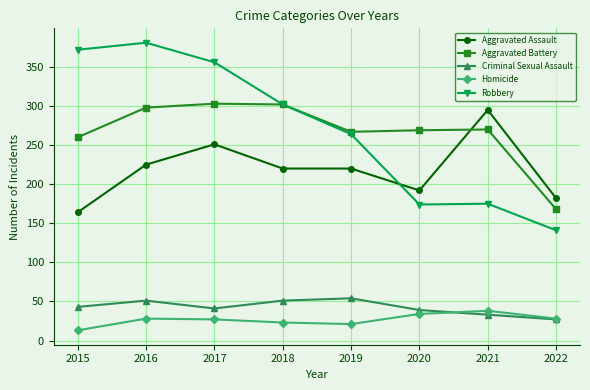

What is the approximate value of Aggravated Assault at 2022, to the nearest 5?

180